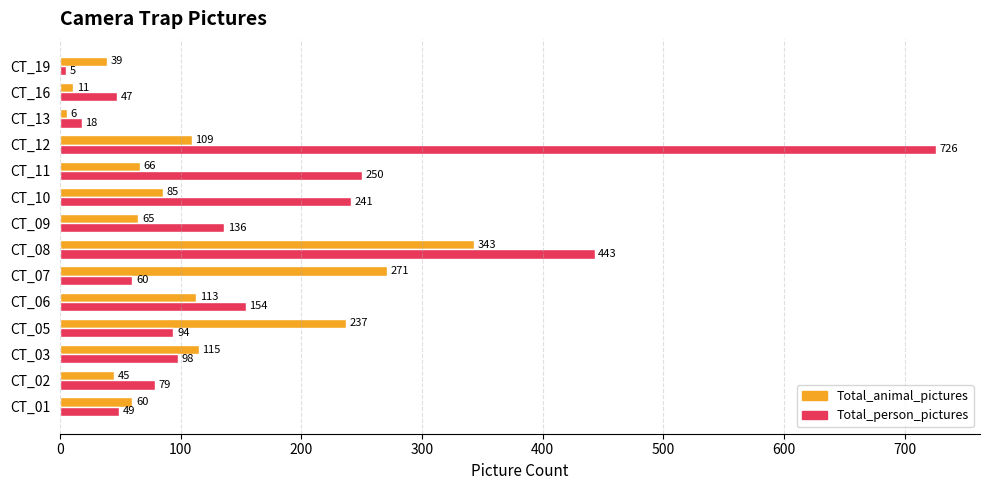

Which series changed the most between CT_07 and CT_13?

Total_animal_pictures